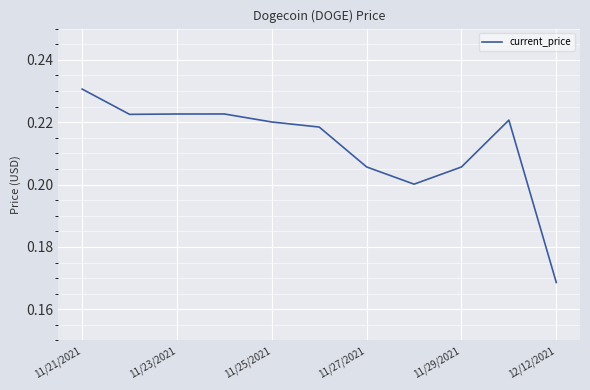

How many distinct data groups are displayed?

1